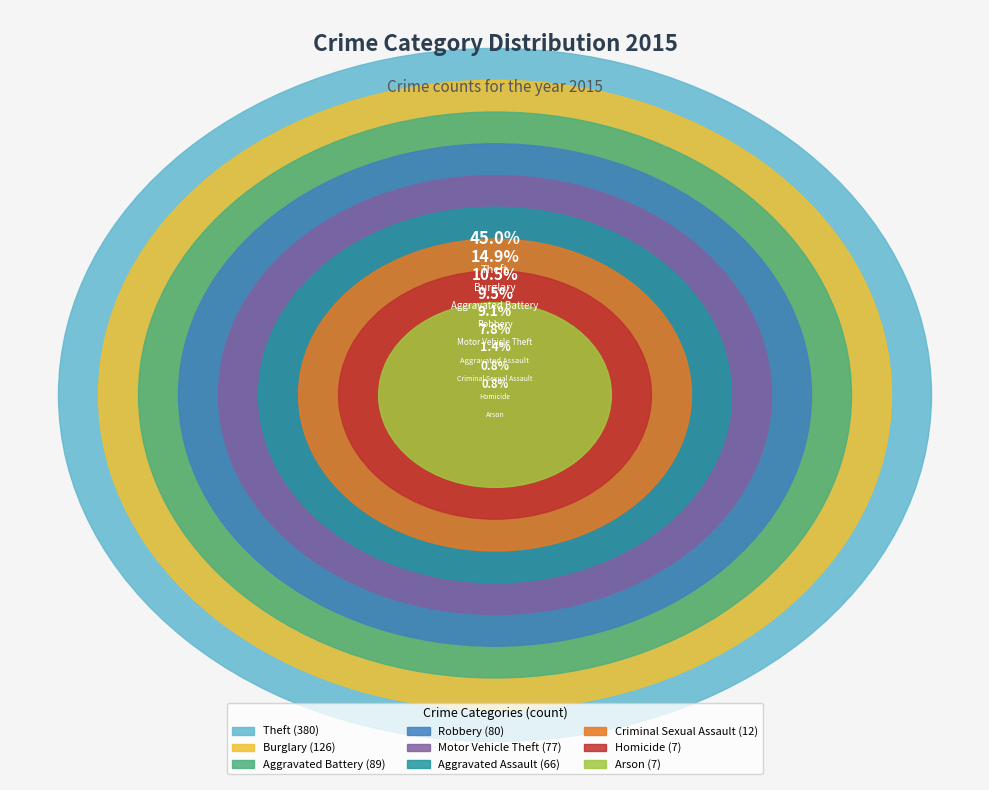

True or false: Burglary accounts for 15% of the total.

True